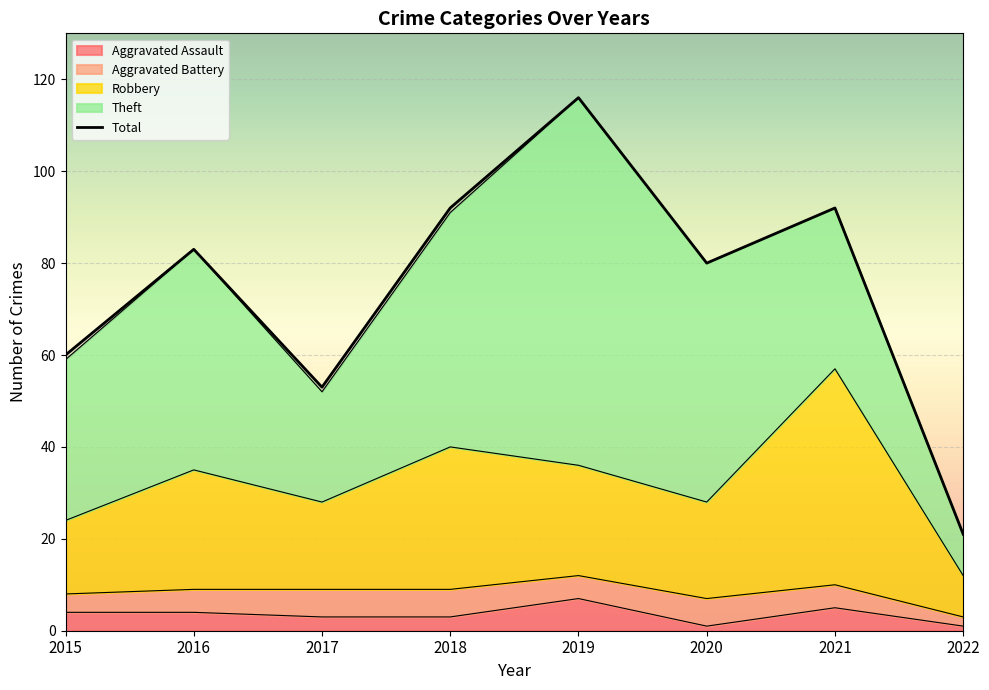

The Robbery series shows 48 at 2016. True or false?

False